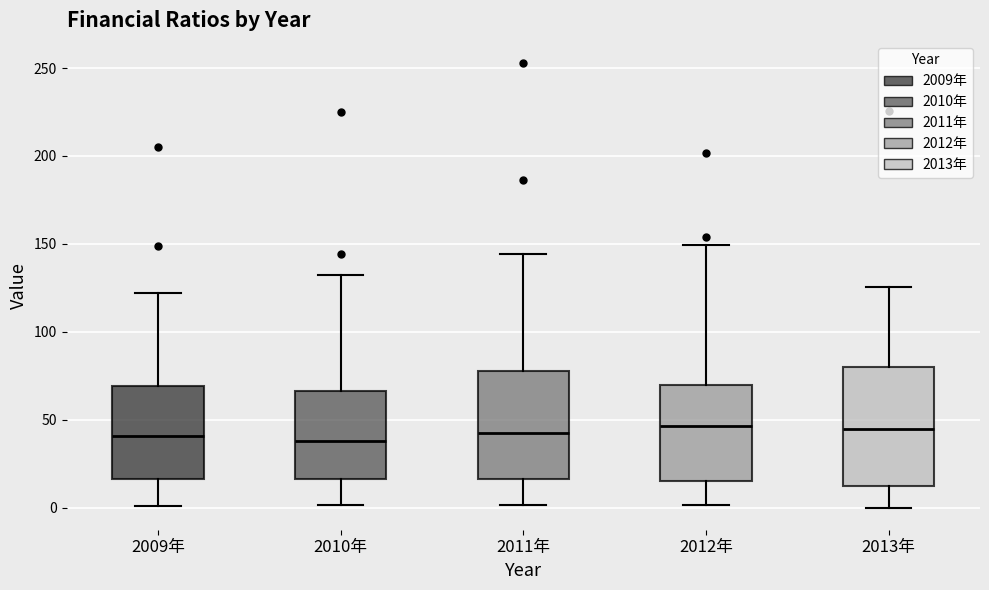

Where is the upper edge of the box for 2010年 on the y-axis? The values are not printed on the chart, so give them approximately, as read against the axis.

65